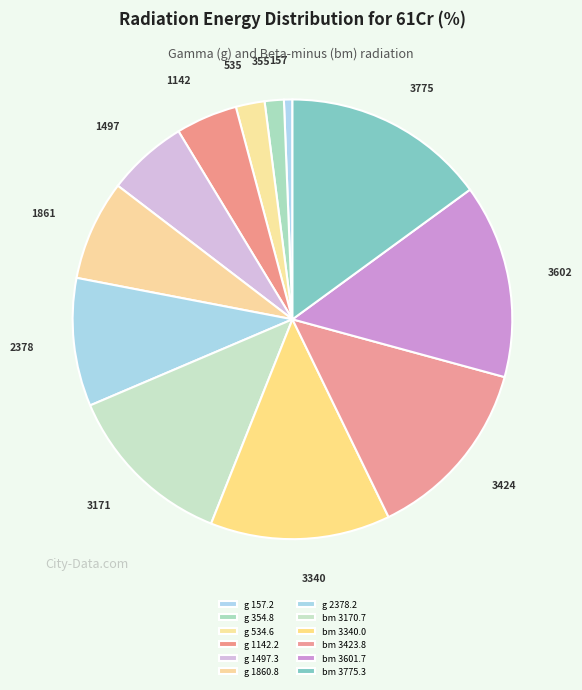

How many segments does this pie chart have?

12